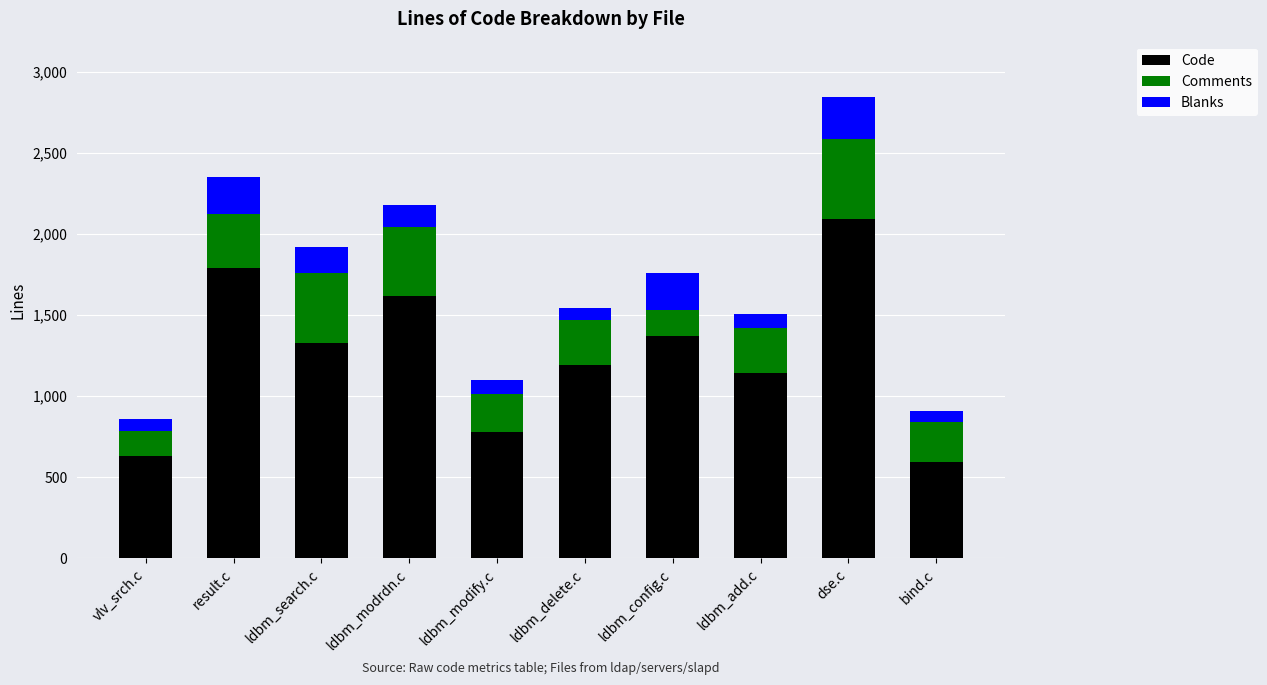

What is the minimum value for Code?

591